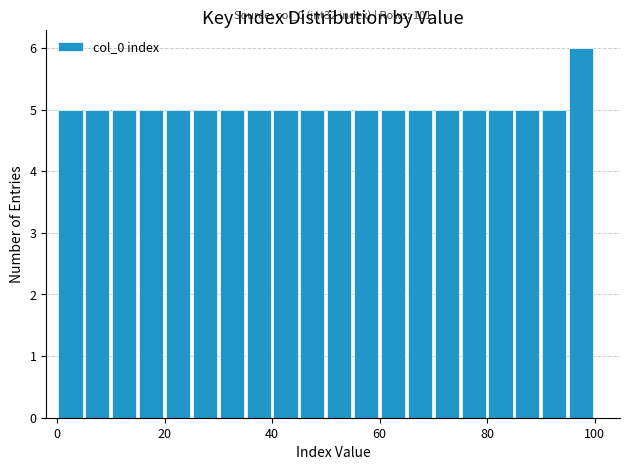

Around what value on the x-axis is the tallest bar? Give the approximate position of its centre, as read against the axis.

98